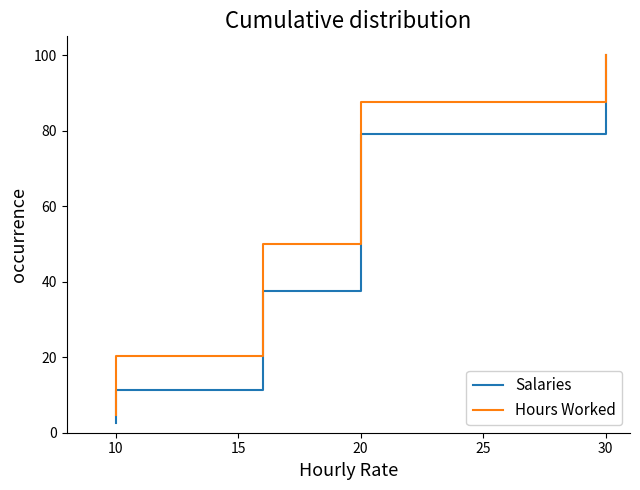

True or false: Hours Worked has a value of 34.9 at 10.

False